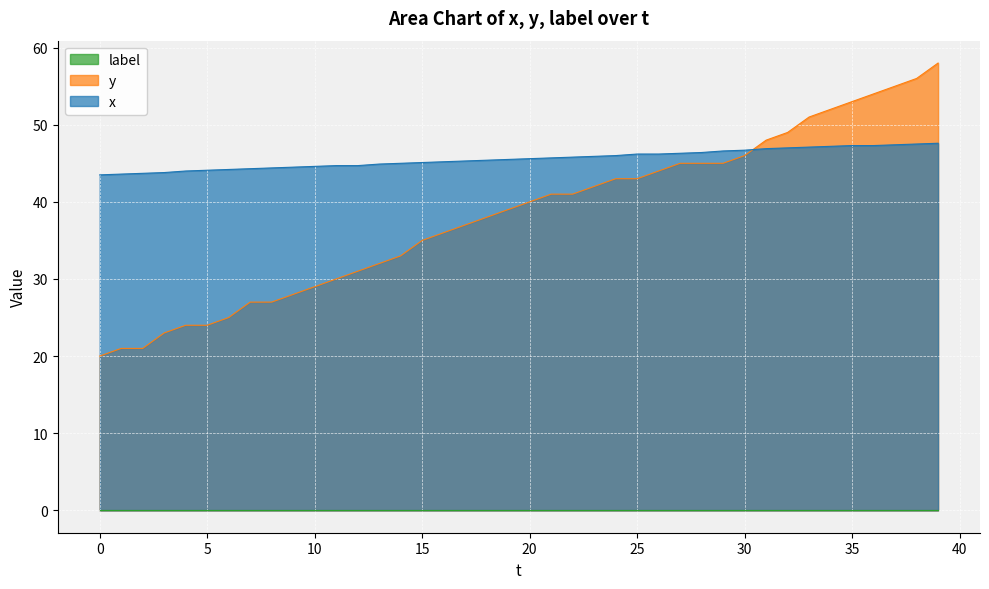

What is the greatest value displayed?

58.0